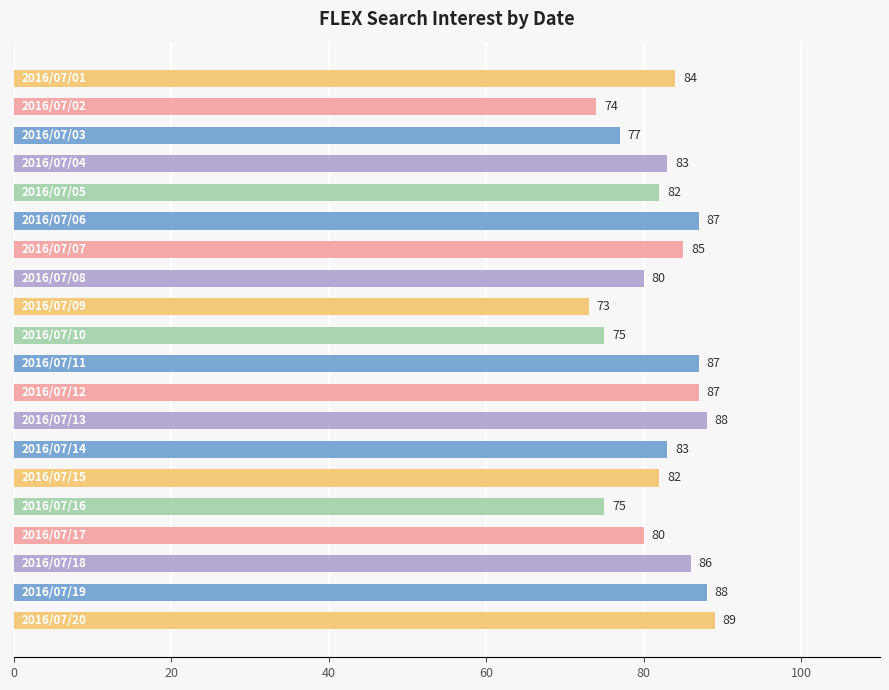

How many bars are there in total?

20